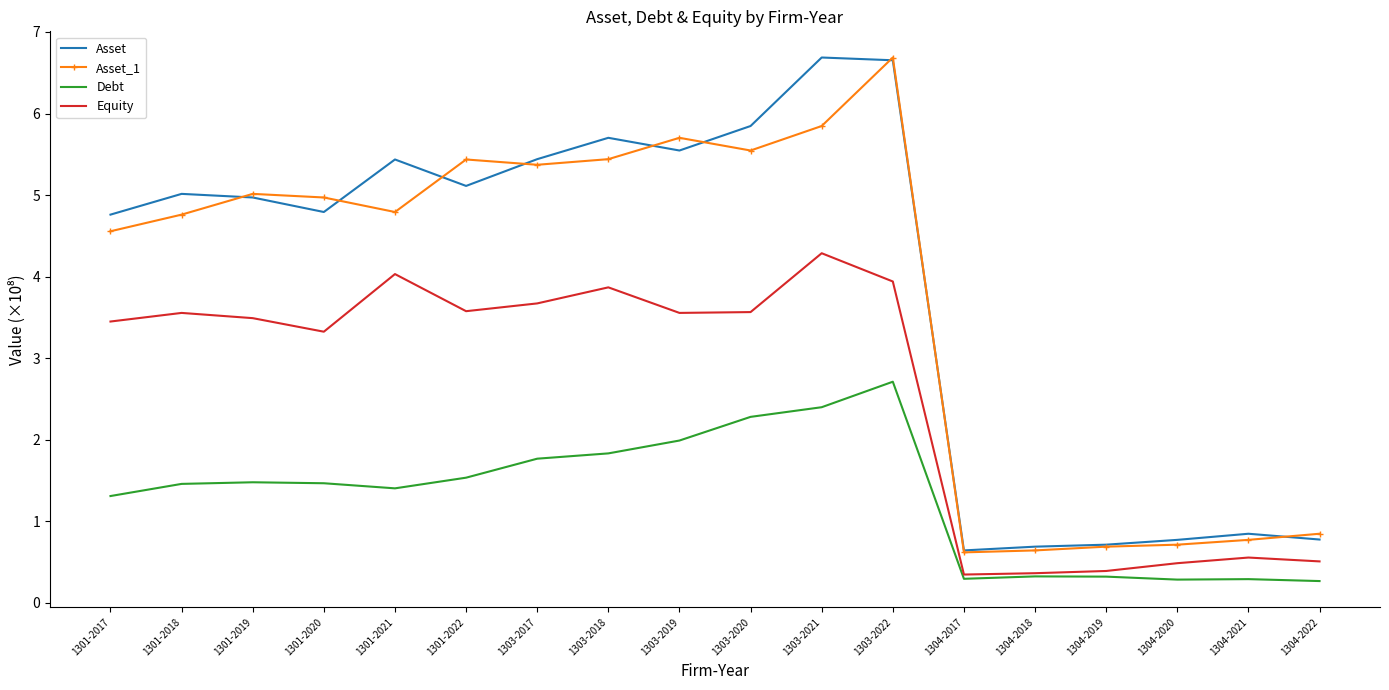

Where is the first local minimum for Asset_1?

1301-2021